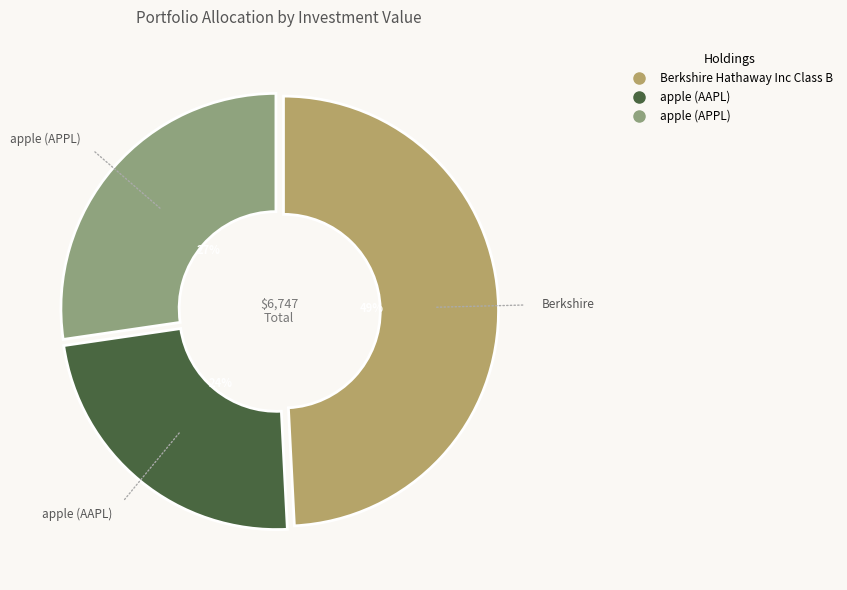

To the nearest percent, what portion does Berkshire Hathaway Inc Class B represent?

49%